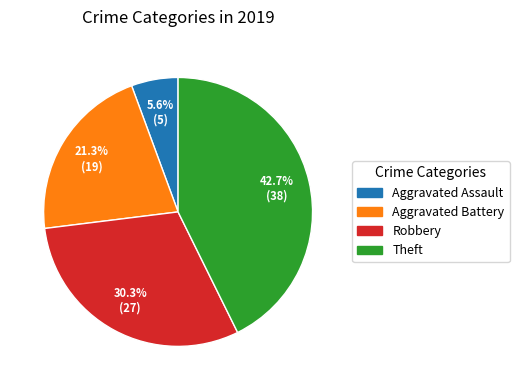

True or false: Robbery accounts for 19% of the total.

False